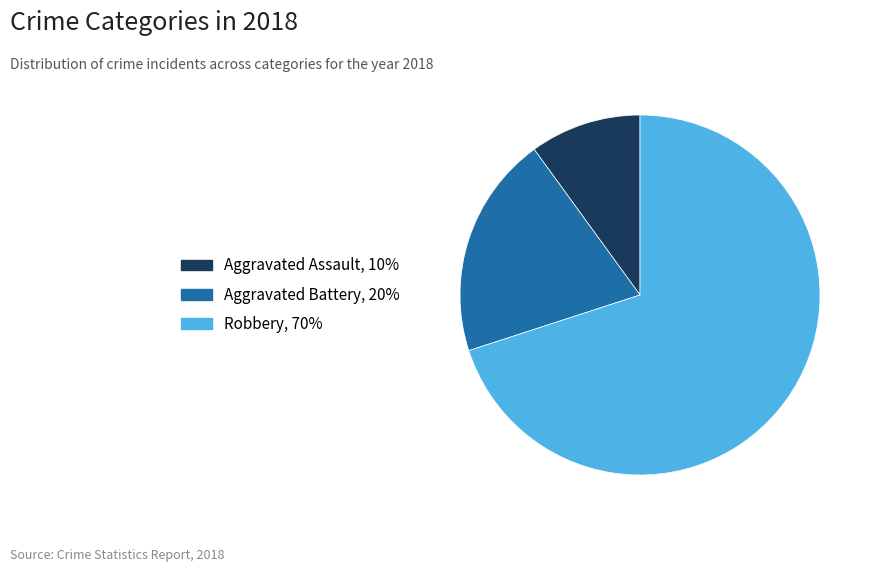

Which slice is the smallest?

Aggravated Assault